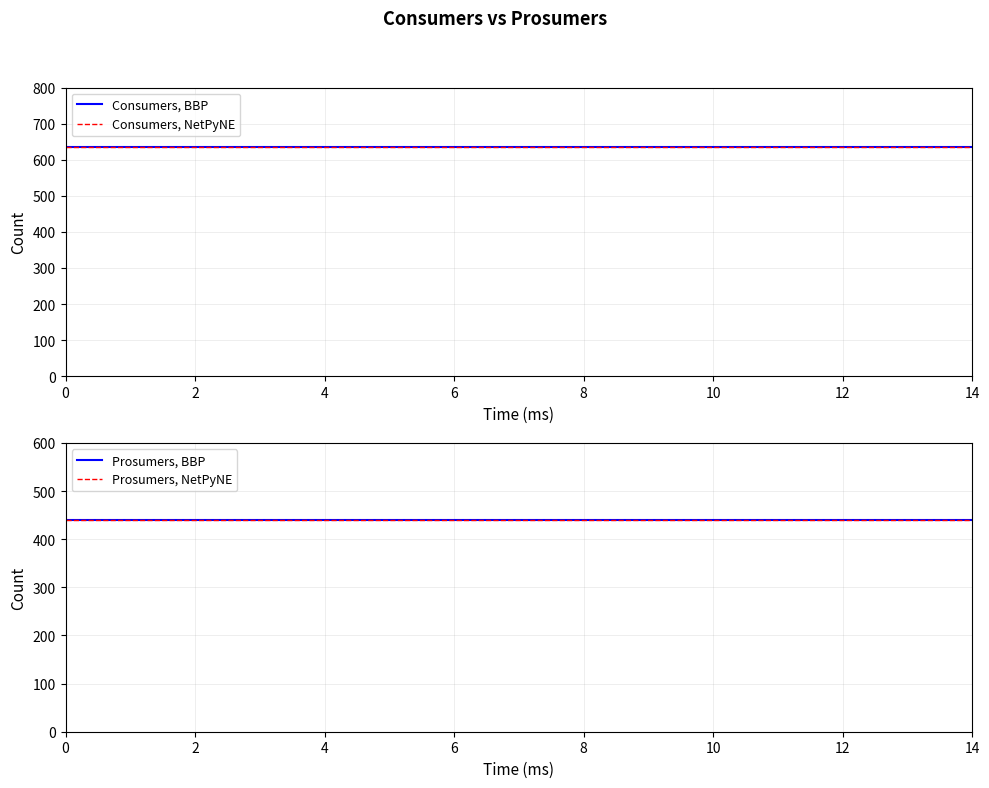

Between 14 and 2, which is larger?

14